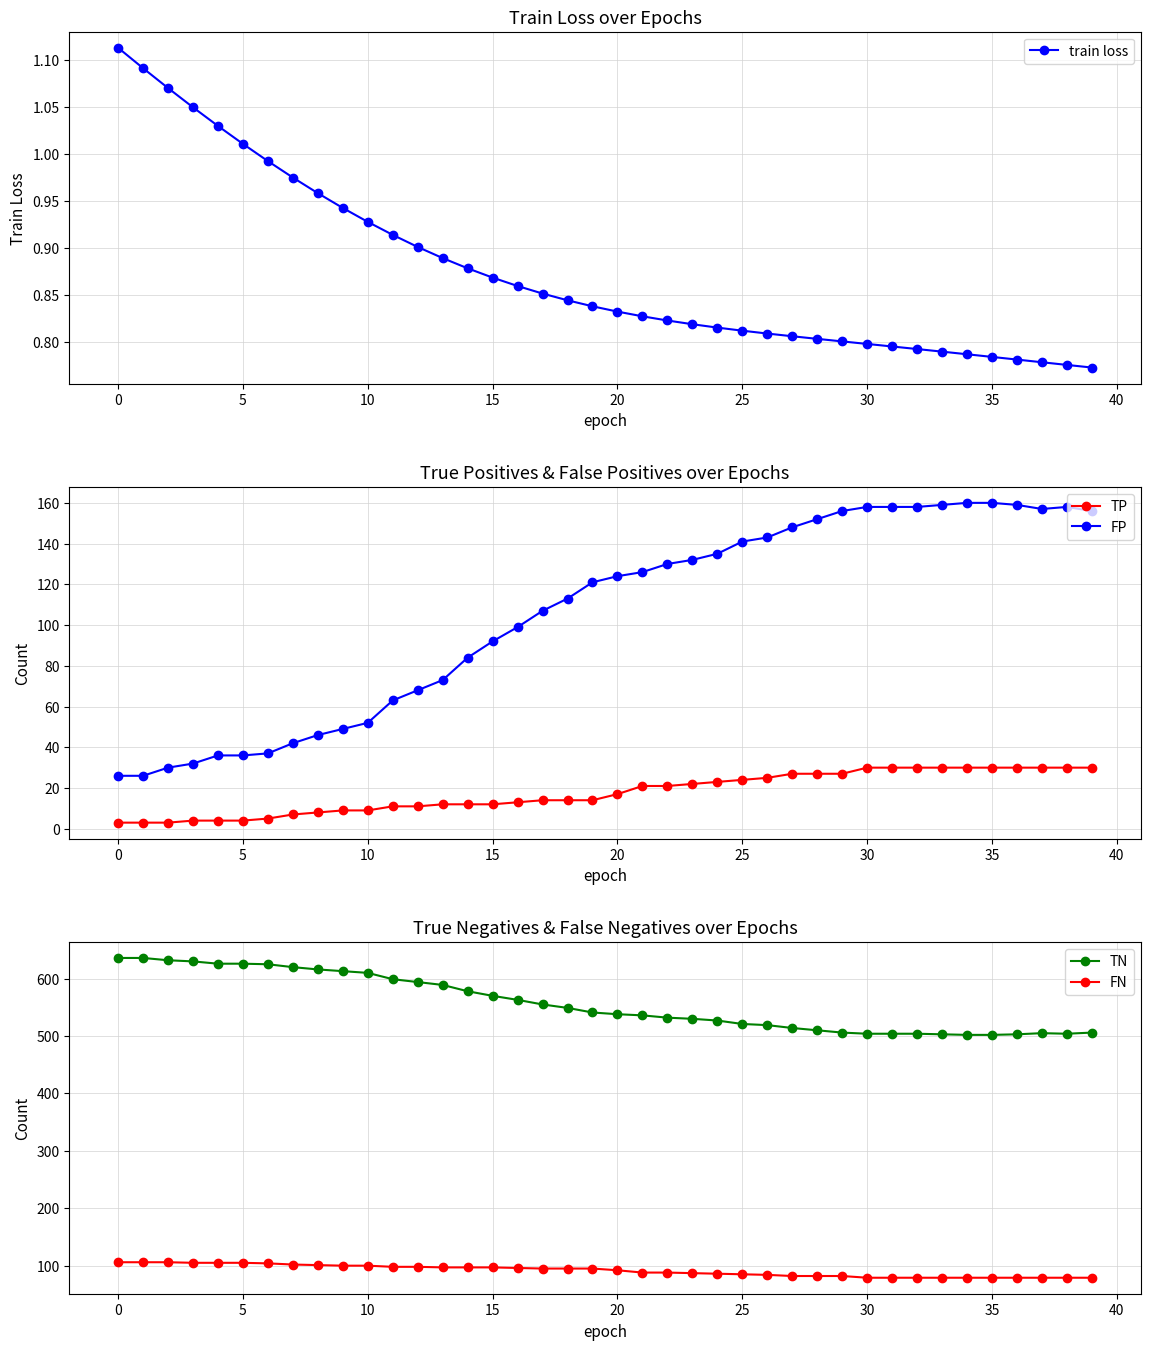

What is the total value across all series at 27?

771.8